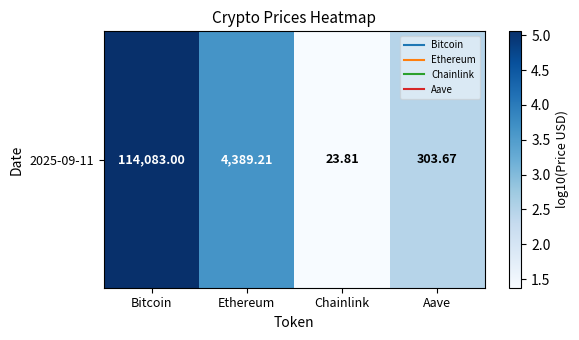

Reading left to right, transcribe all the data shown in this chart.

Bitcoin=5.1	Ethereum=3.6	Chainlink=1.4	Aave=2.5